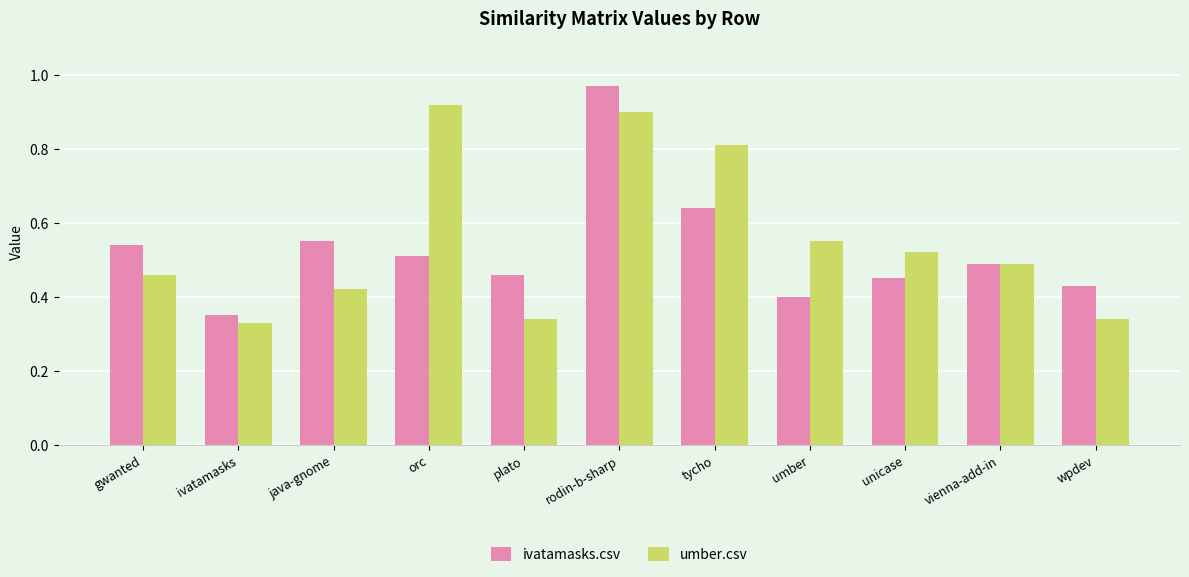

What is the total value across all series at rodin-b-sharp?

1.9